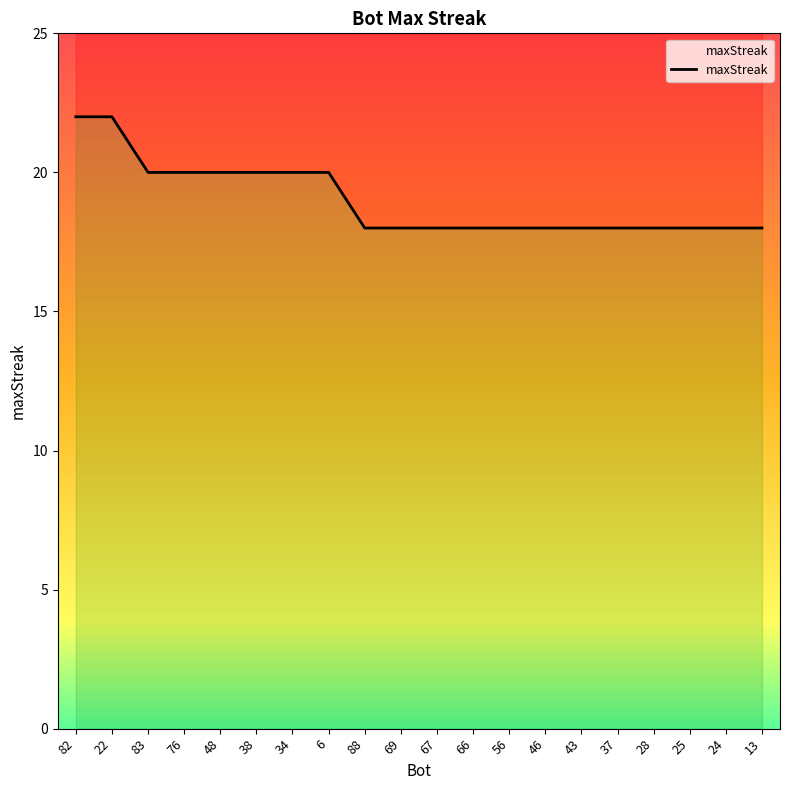

Approximately how many times larger is the value at 28 compared to 48?

0.9